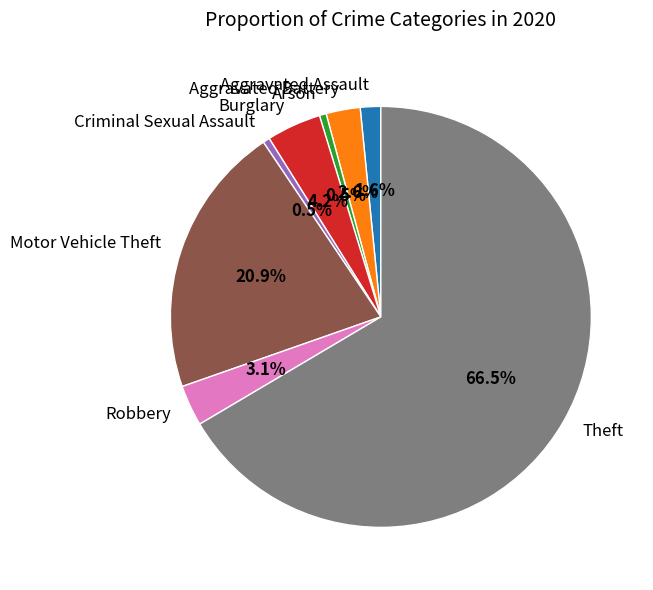

Between Motor Vehicle Theft and Criminal Sexual Assault, which is larger?

Motor Vehicle Theft